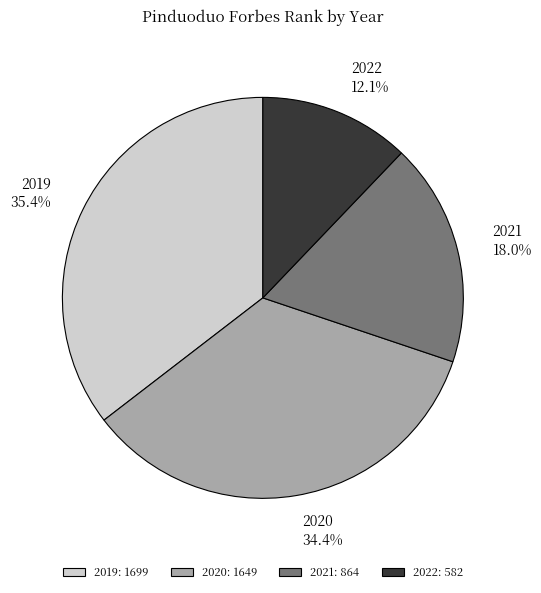

Combined, what portion of the pie is 2019 and 2021?

53.5%